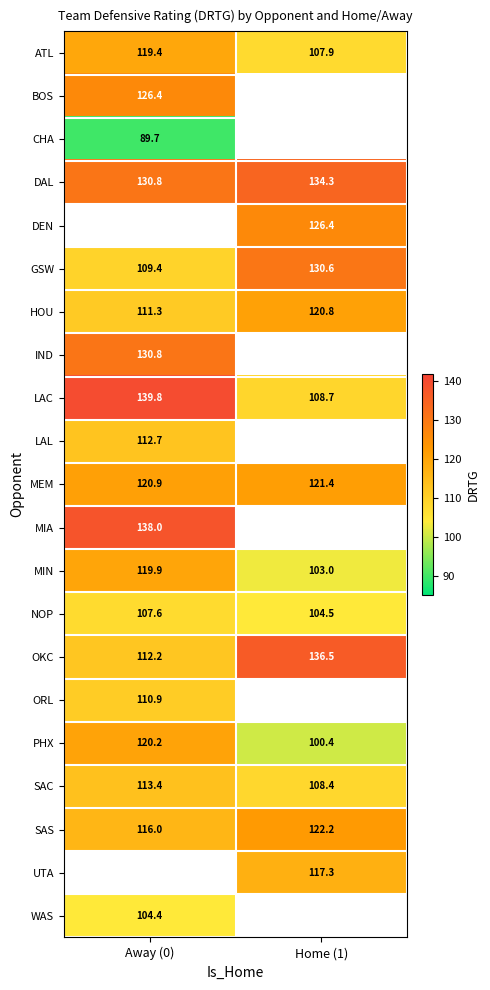

Is the value of MEM at Home (1) greater than the value of LAL at Away (0)?

Yes